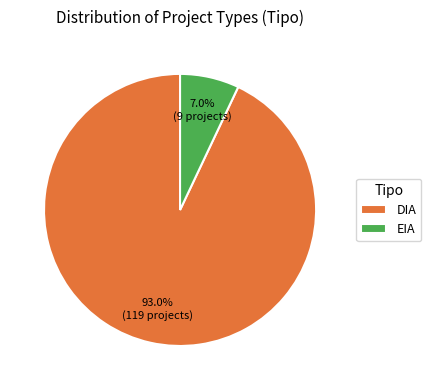

Which has a higher value, EIA or DIA?

DIA